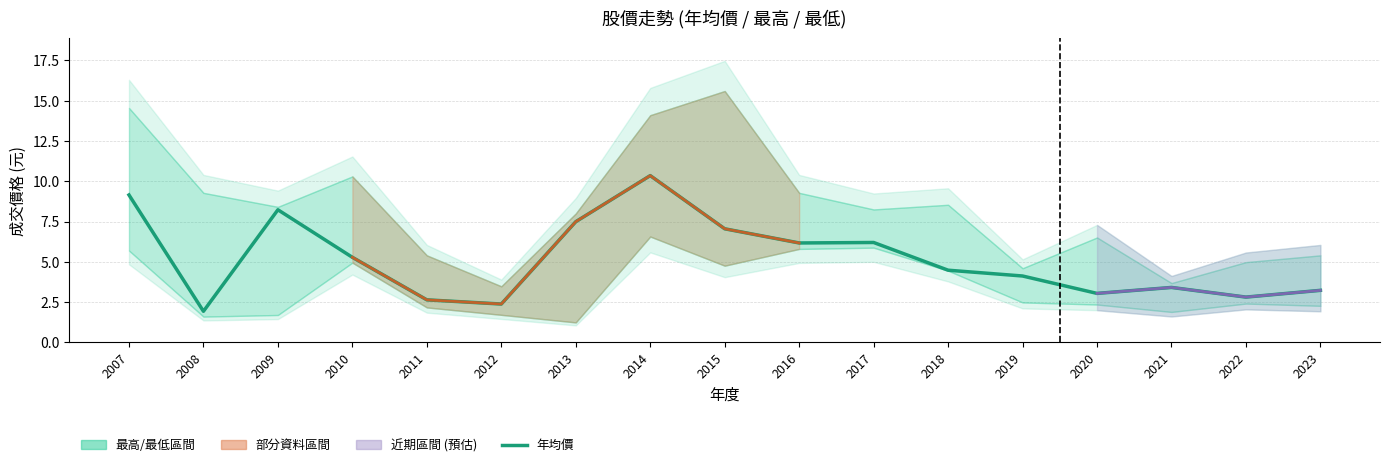

Between 2015 and 2013, which is larger?

2013